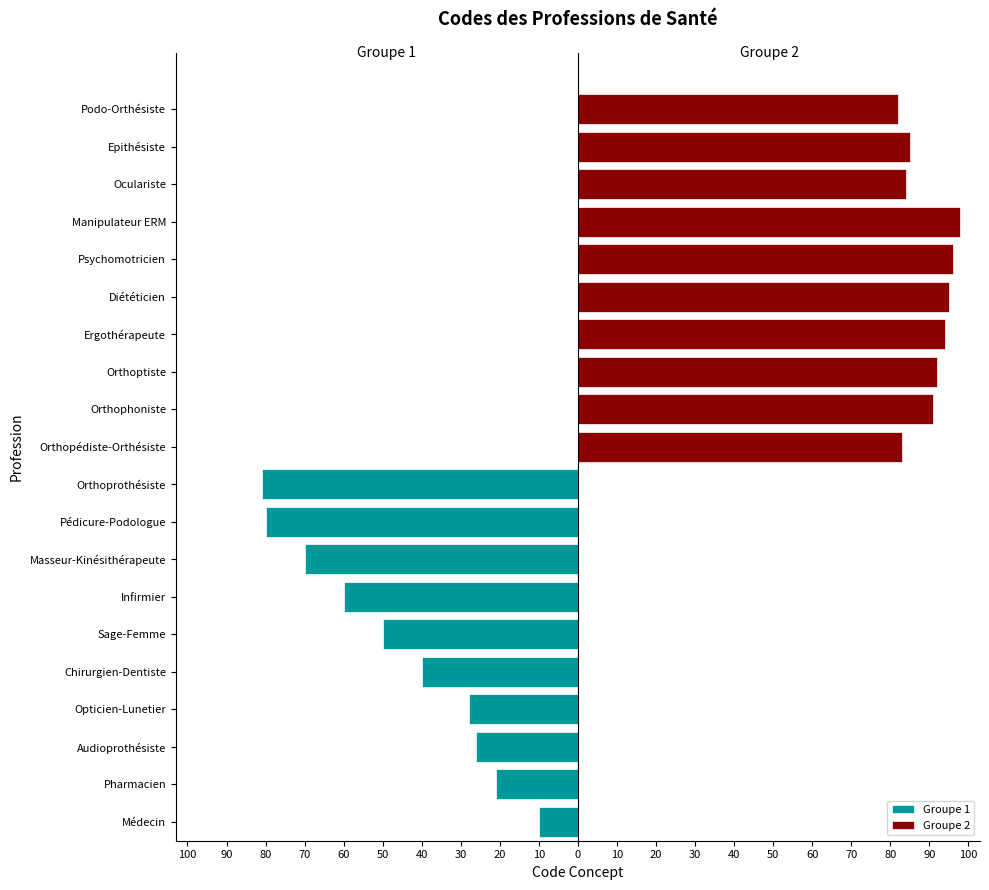

Read the Groupe 2 value at Podo-Orthésiste.

82